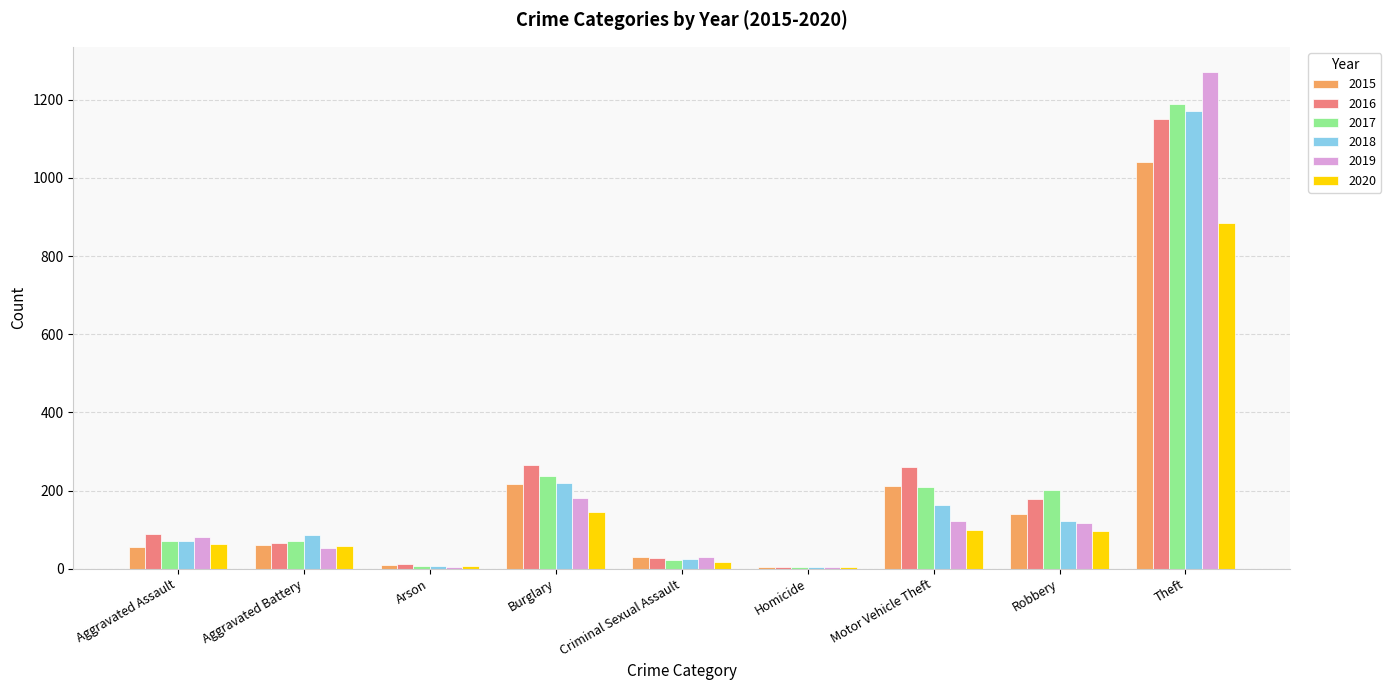

The 2020 series shows 557 at Theft. True or false?

False